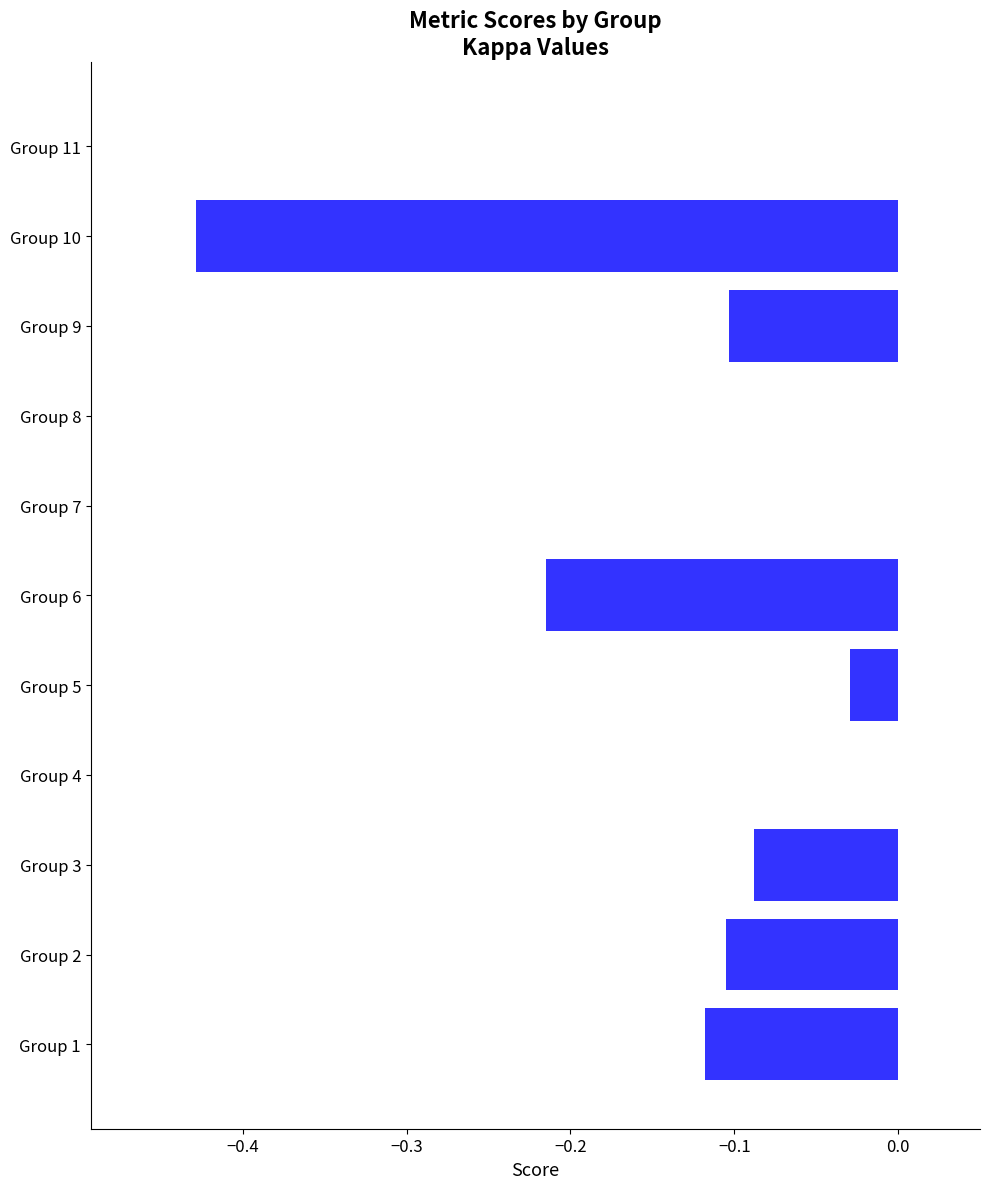

Between Group 10 and Group 6, which is larger?

Group 6